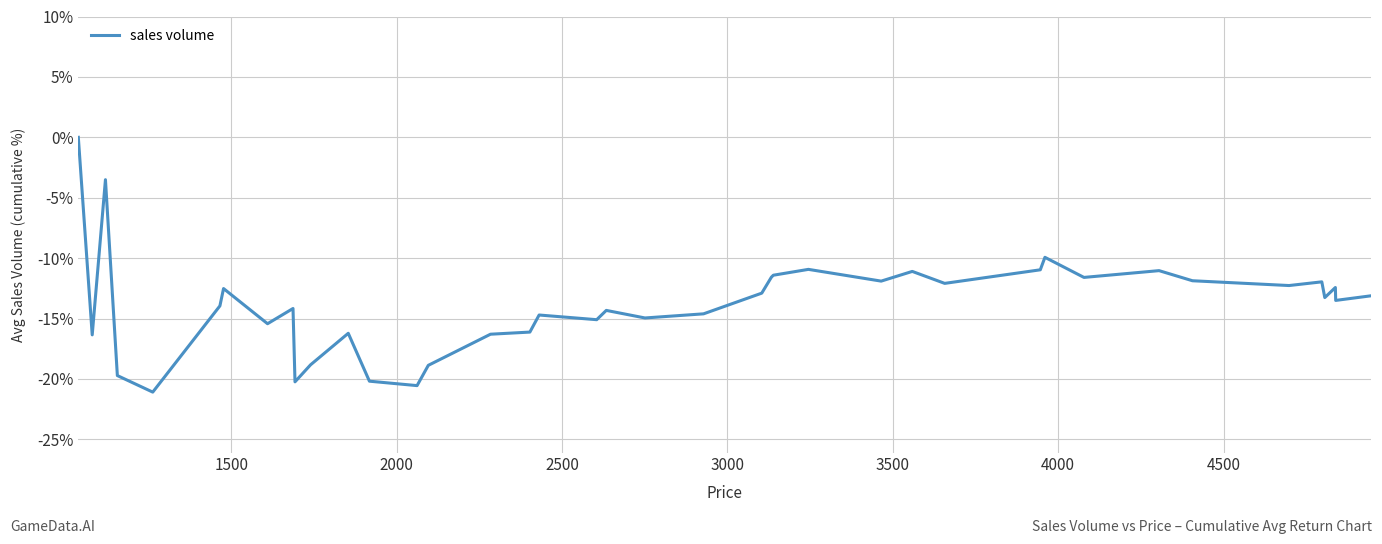

What is the sum of all values?

-551.5